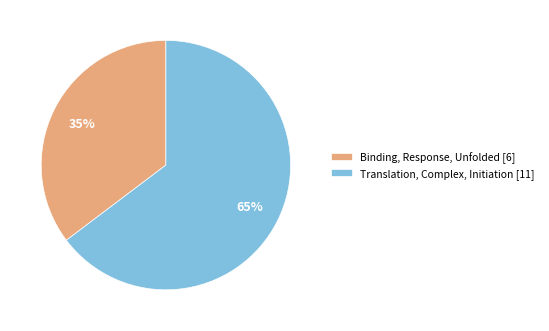

Does Translation, Complex, Initiation account for over 50% of the chart?

Yes